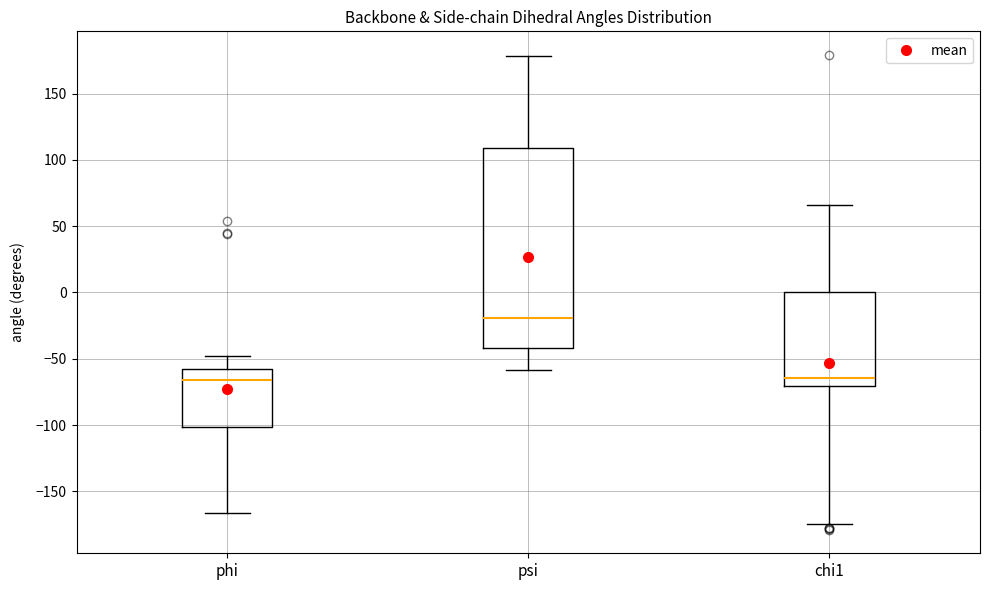

Which box's median line is the highest?

psi